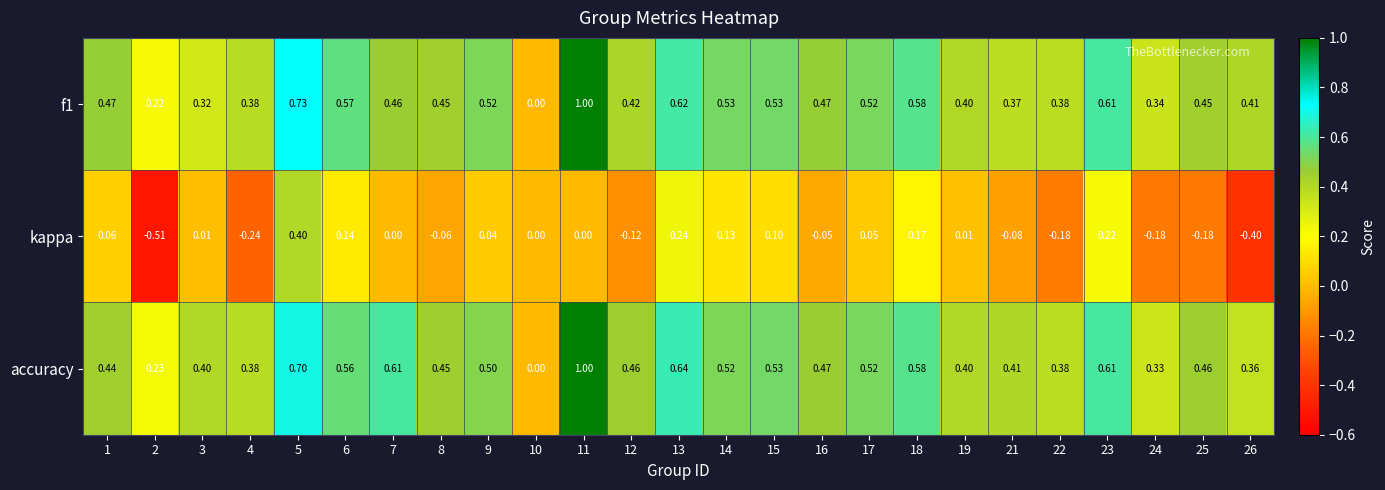

Is the value of kappa at 3 greater than the value of f1 at 26?

No